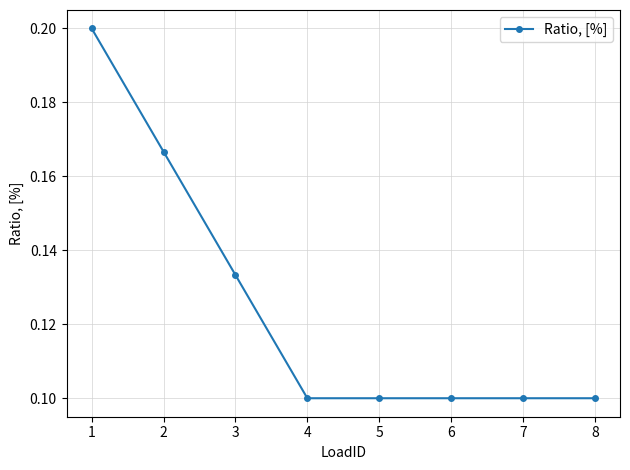

How many values are between 0 and 1?

8